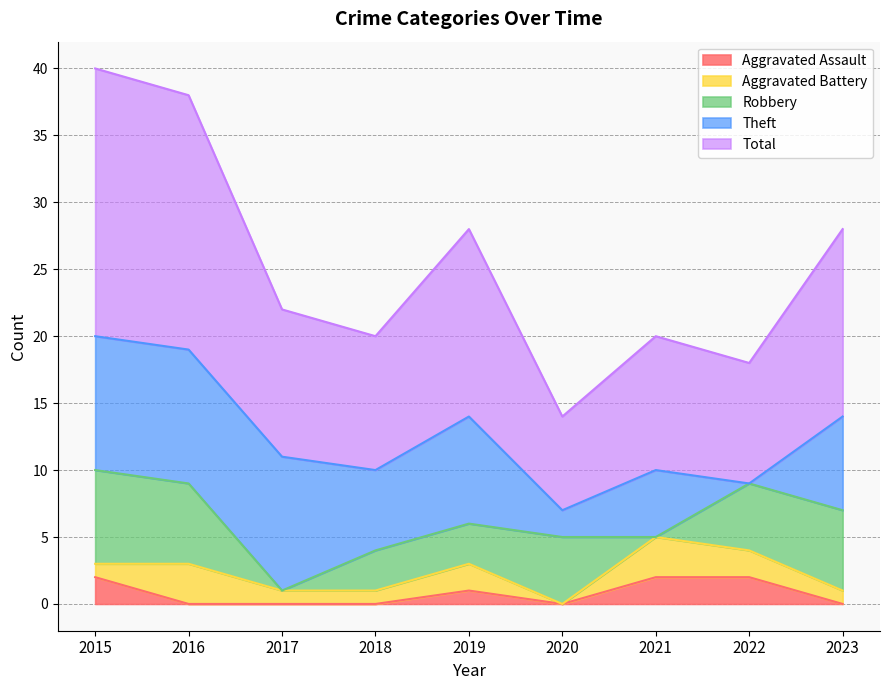

Which category has the highest value in the Theft series?

2015